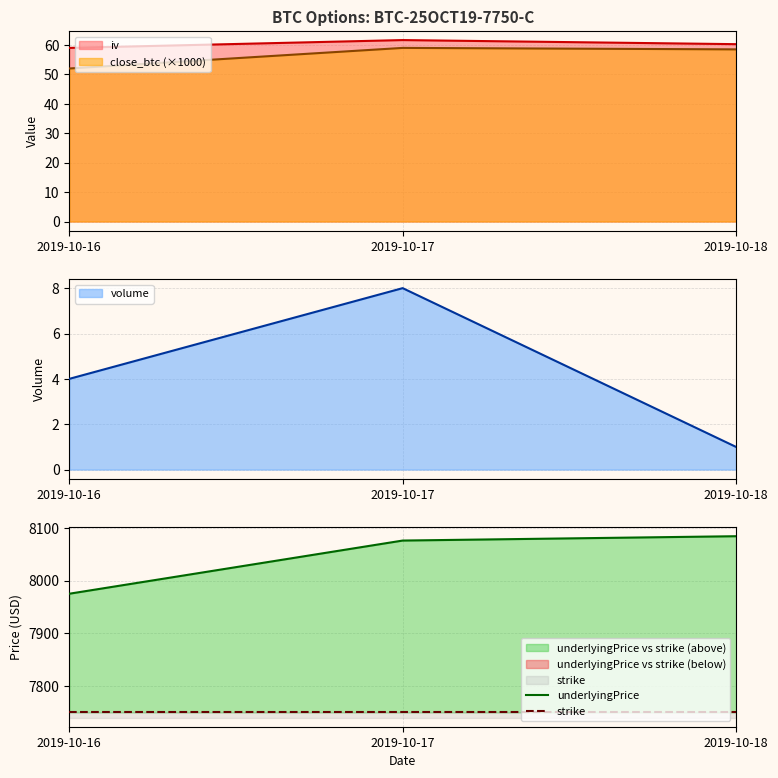

True or false: underlyingPrice has a value of 3448.3 at 2019-10-18.

False